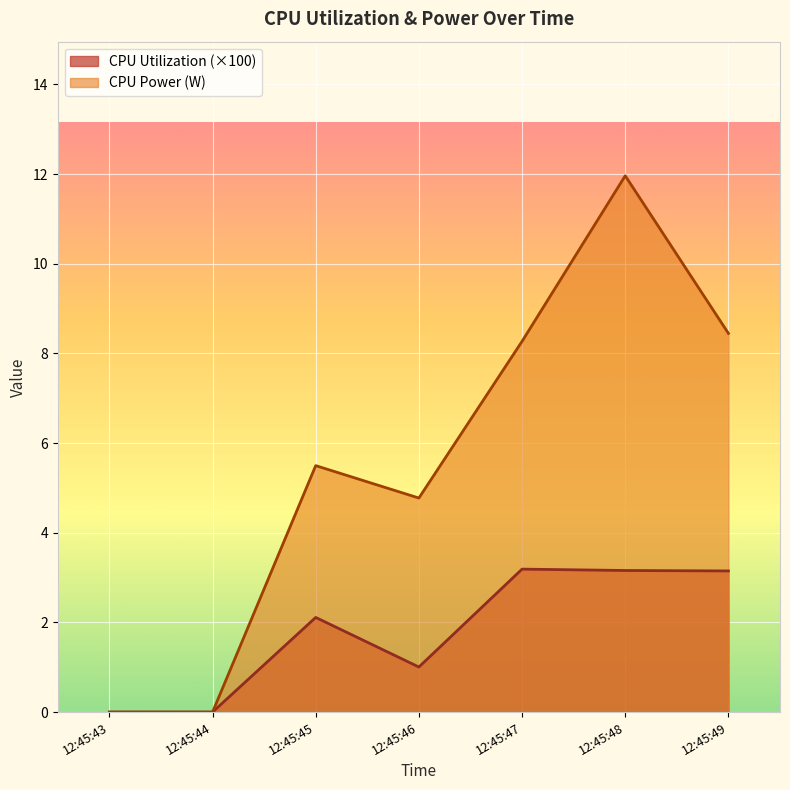

Which category has the highest value across all series?

12:45:48